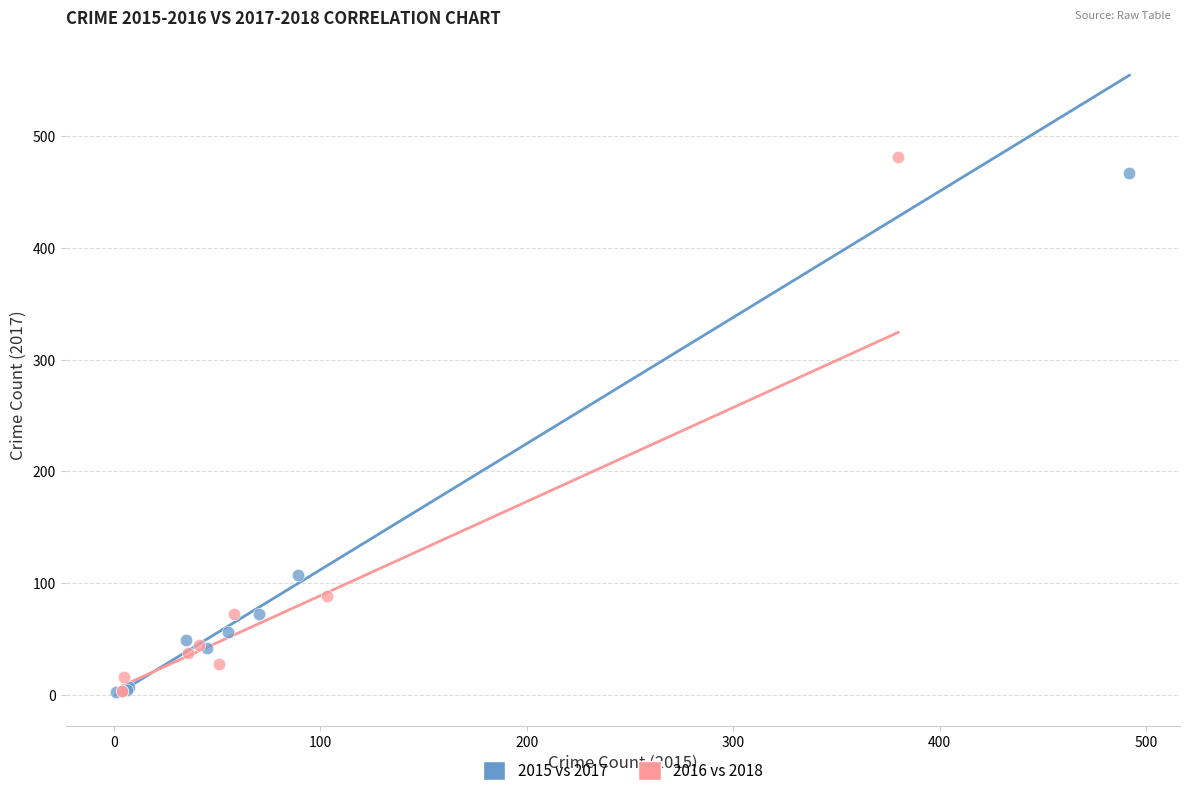

What are all the series names shown in the legend?

2015 vs 2017, 2016 vs 2018